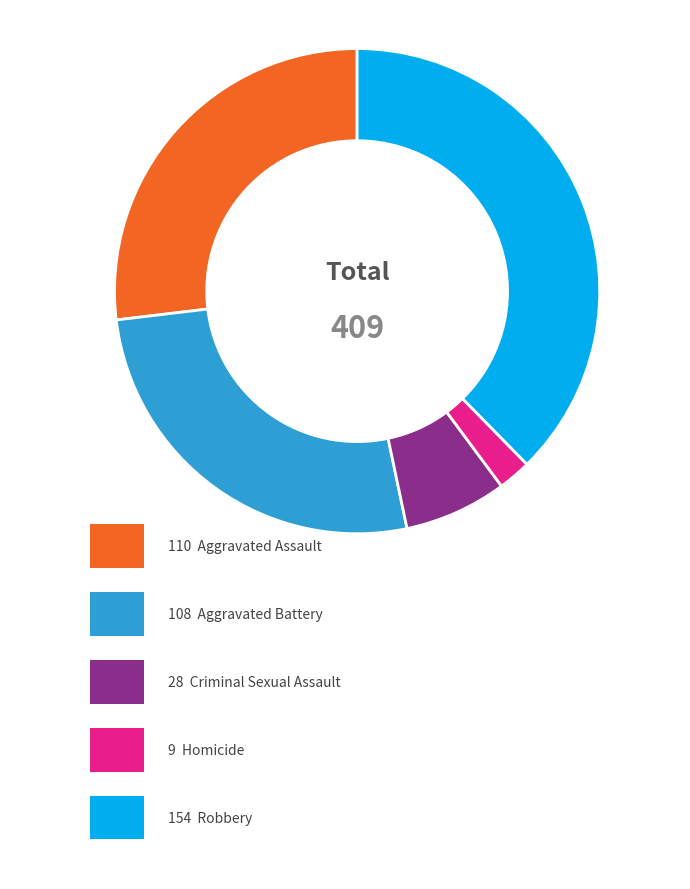

Is there a majority slice in this chart?

No